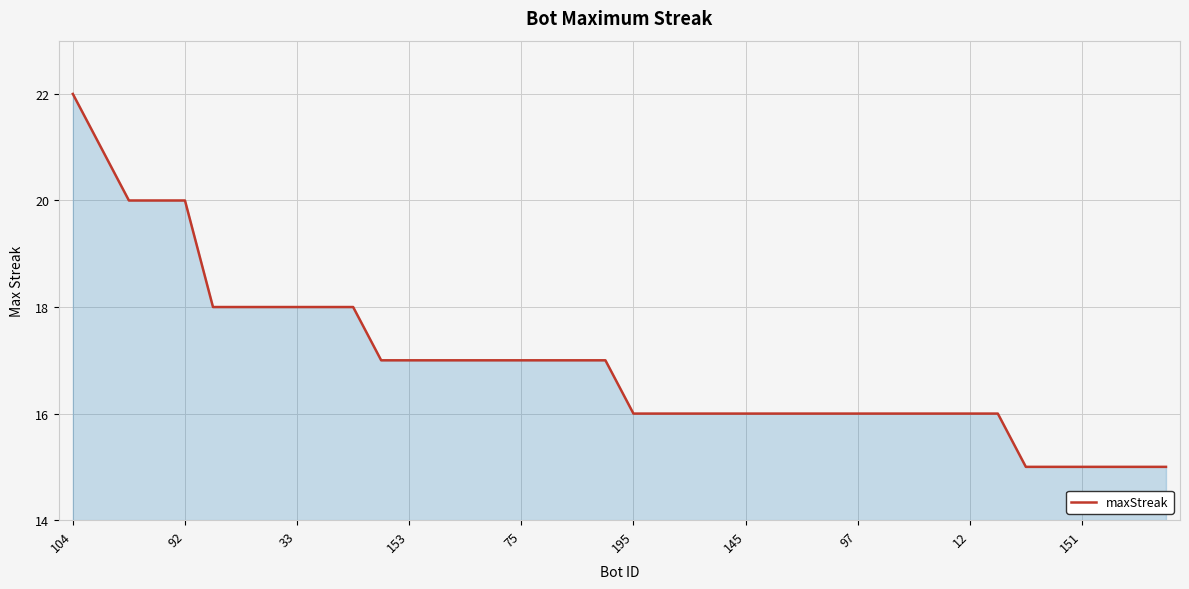

What is the minimum value shown in the chart?

15